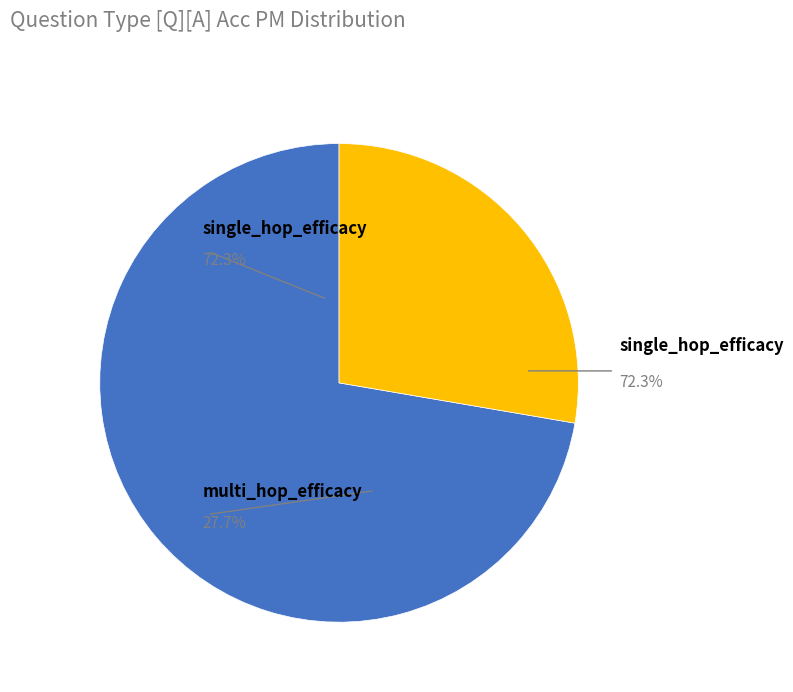

To the nearest percent, what is the difference between the multi_hop_efficacy and single_hop_efficacy slice percentages?

45%